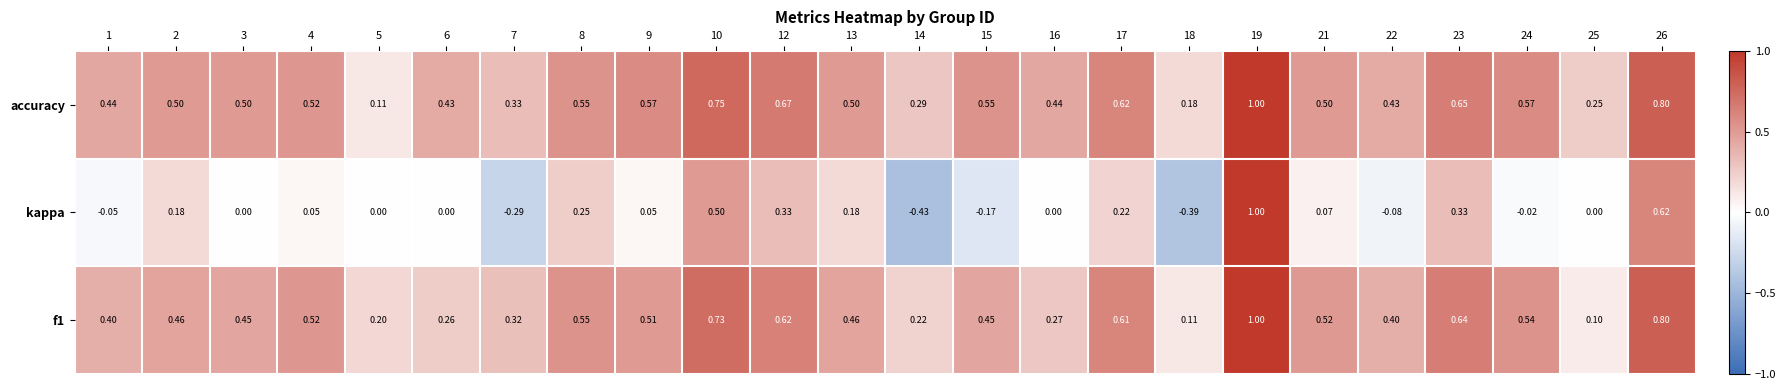

Which series has the largest total across all categories?

accuracy